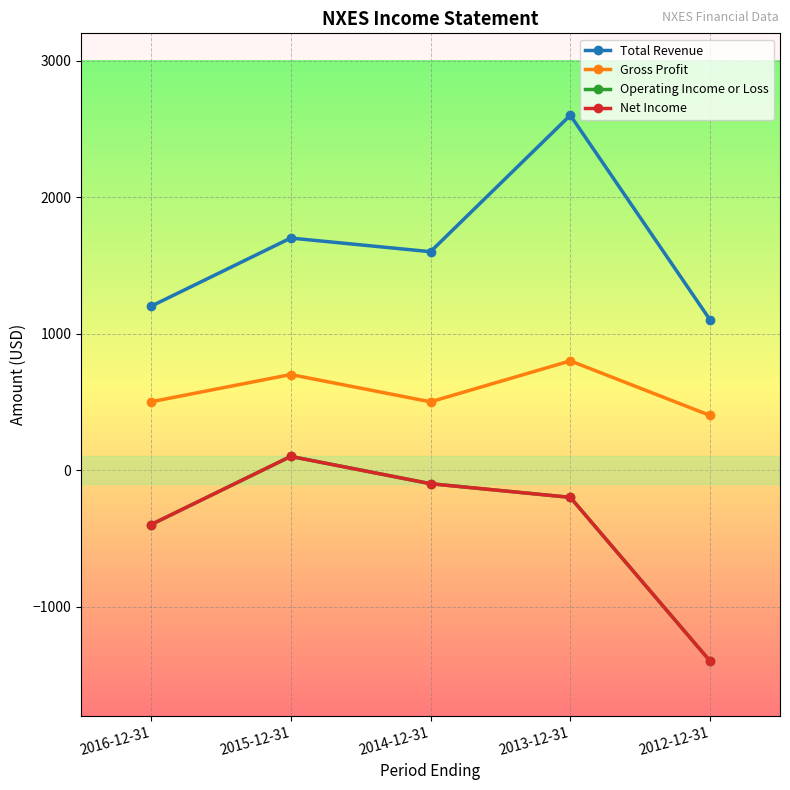

What is the label of the 5th point from the left?

2012-12-31